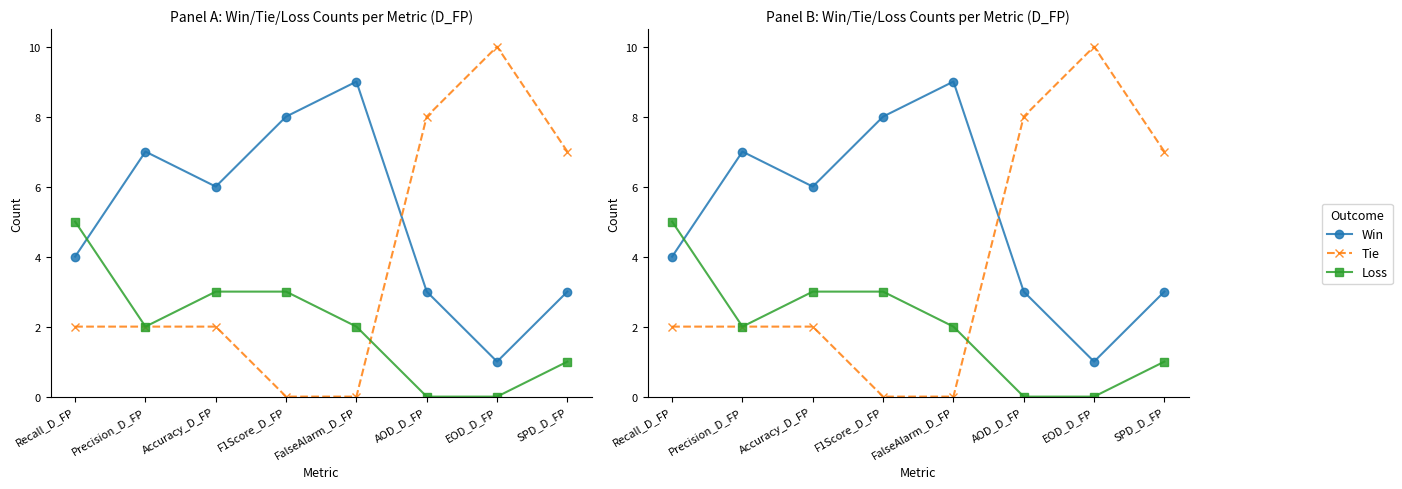

How many data points does each series have?

8